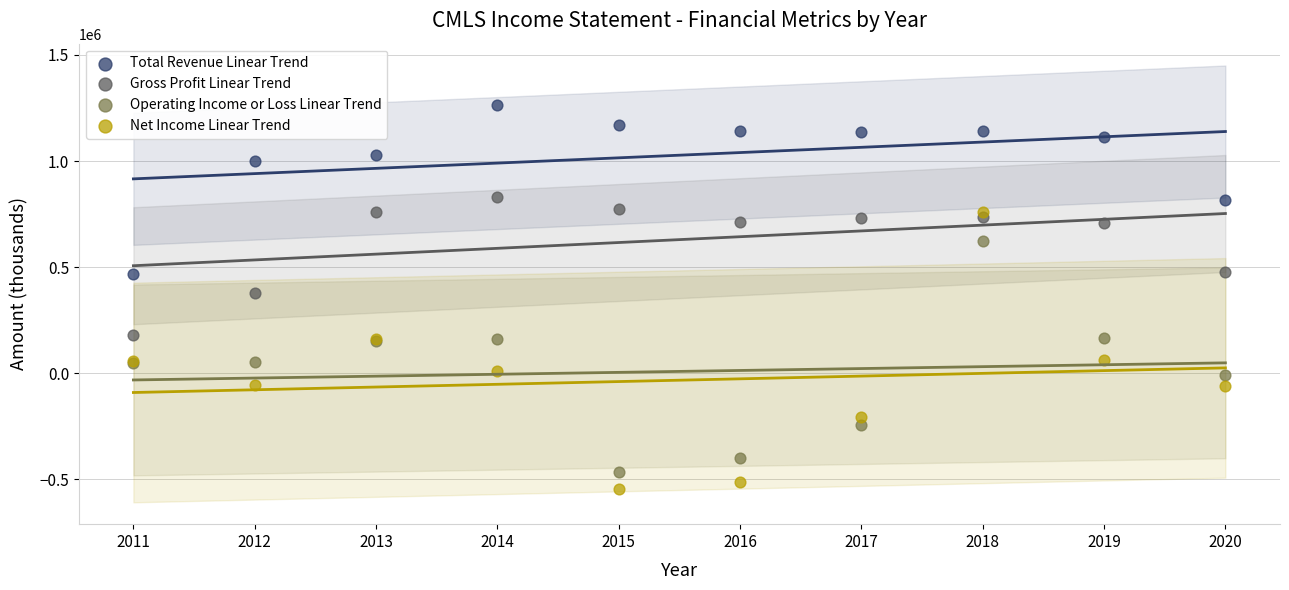

What are all the series names shown in the legend?

Total Revenue Linear Trend, Gross Profit Linear Trend, Operating Income or Loss Linear Trend, Net Income Linear Trend